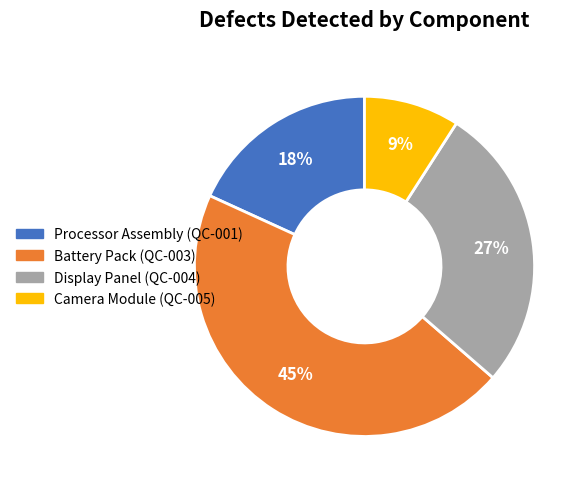

Is the sum of Display Panel (QC-004) and Battery Pack (QC-003) greater than half?

Yes